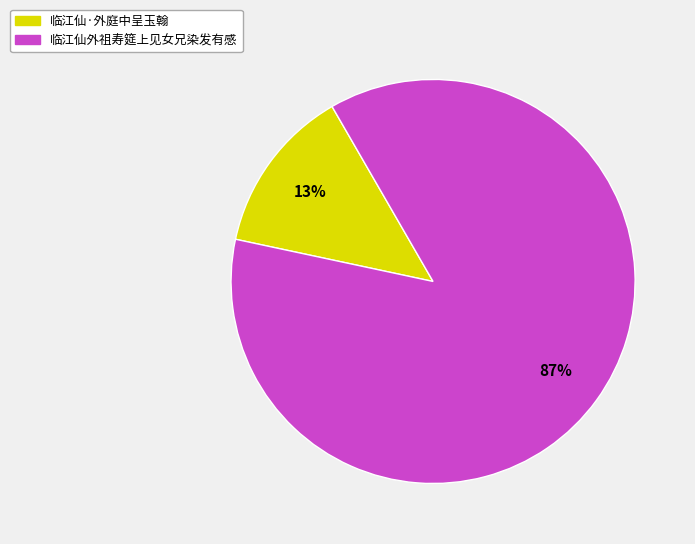

To the nearest percent, what is the combined percentage of 临江仙外祖寿筵上见女兄染发有感 and 临江仙·外庭中呈玉翰?

100%